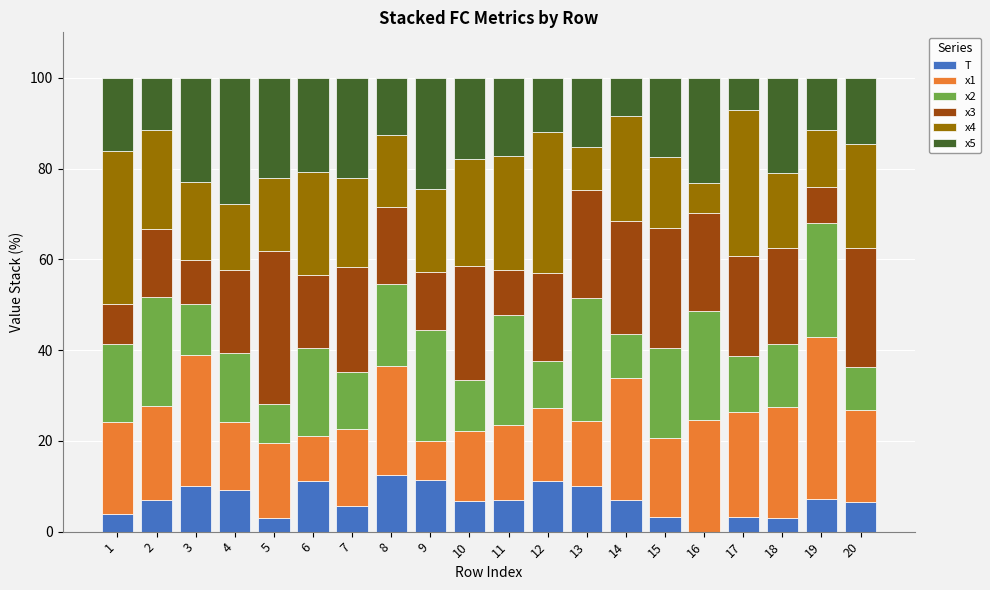

Is it true that T equals 9.1 at 4?

True